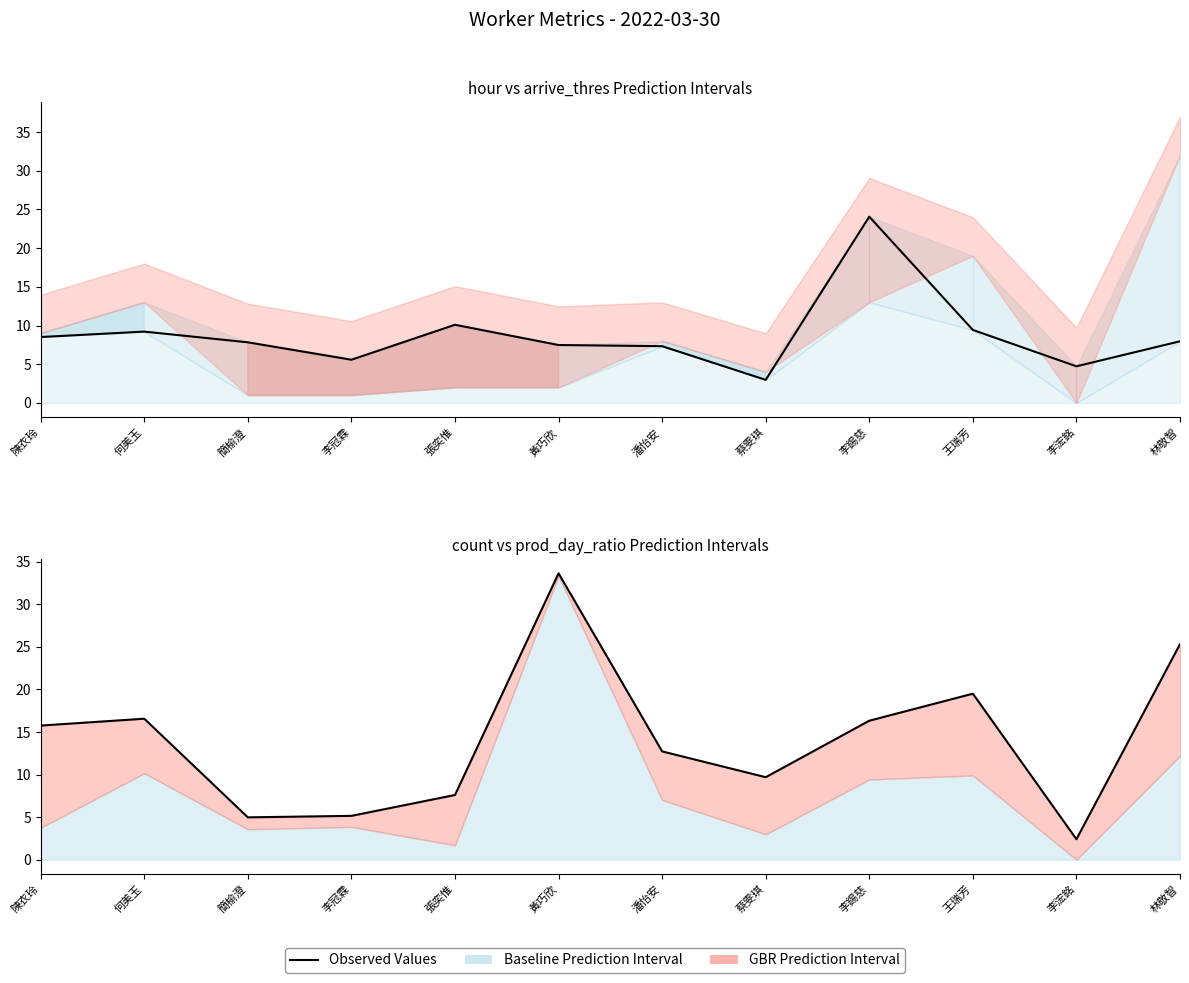

What position from the right is 李冠霖?

9